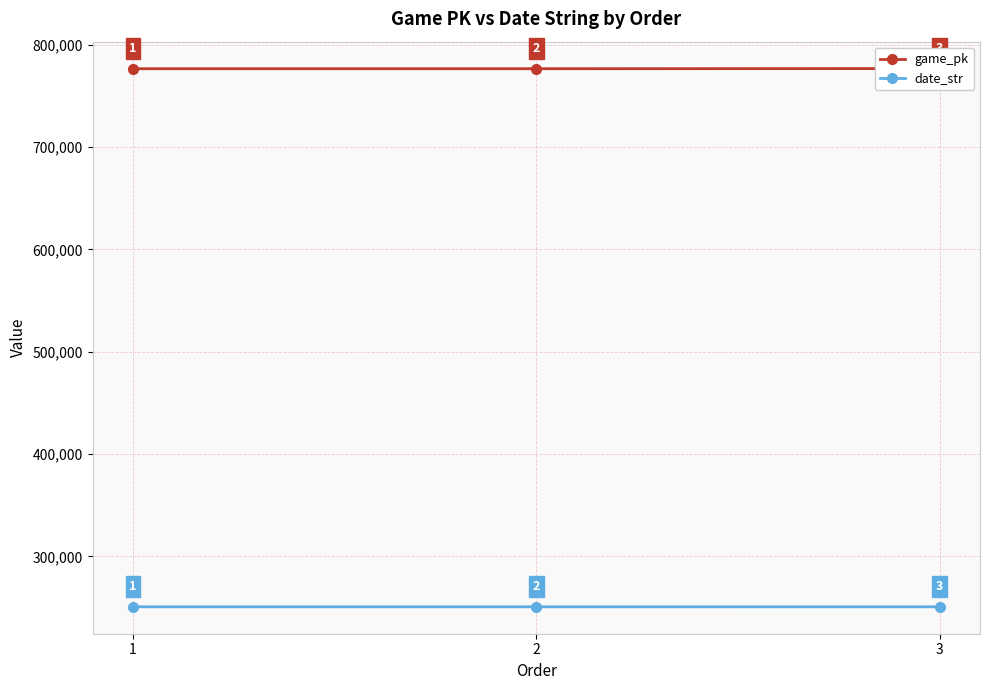

What is the difference between the maximum and second lowest values in the game_pk series?

127